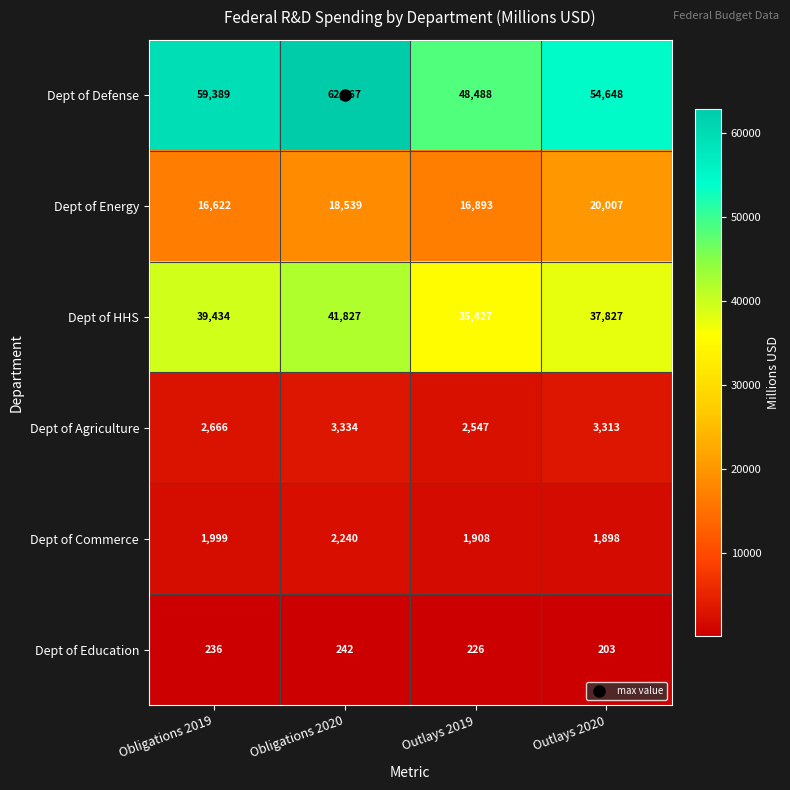

What is the greatest value displayed?

62767